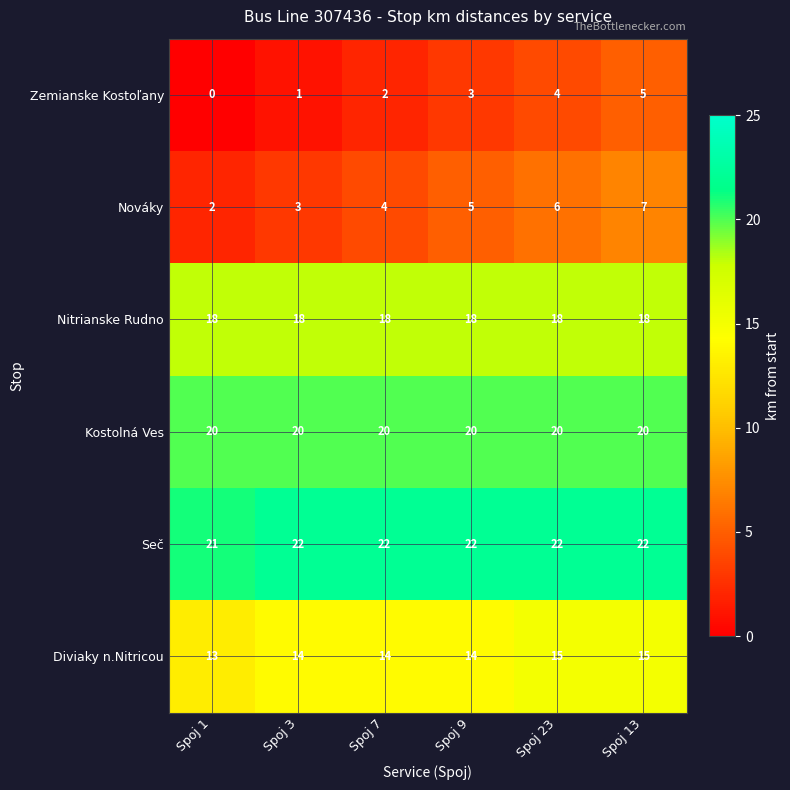

What is the highest value of the Zemianske Kostoľany series?

5